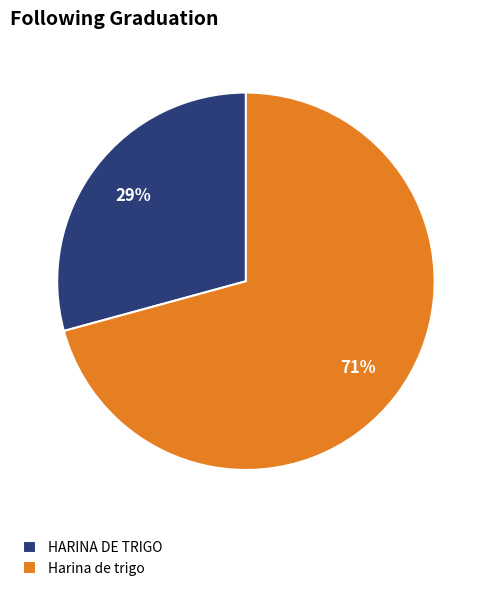

The HARINA DE TRIGO slice represents 29% of the pie. True or false?

True